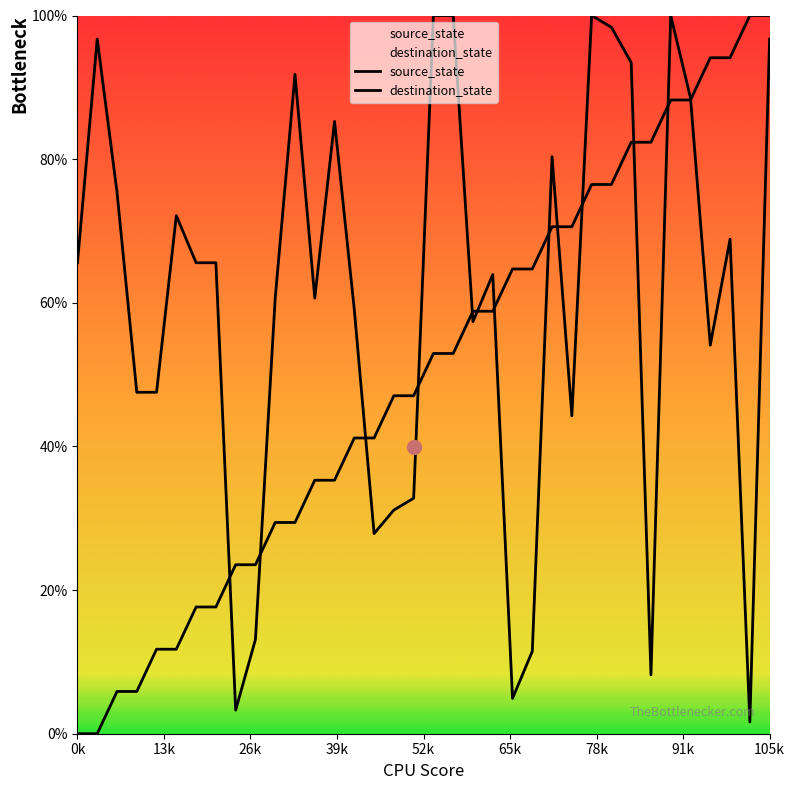

True or false: source_state has a value of 109.7 at 23.

False